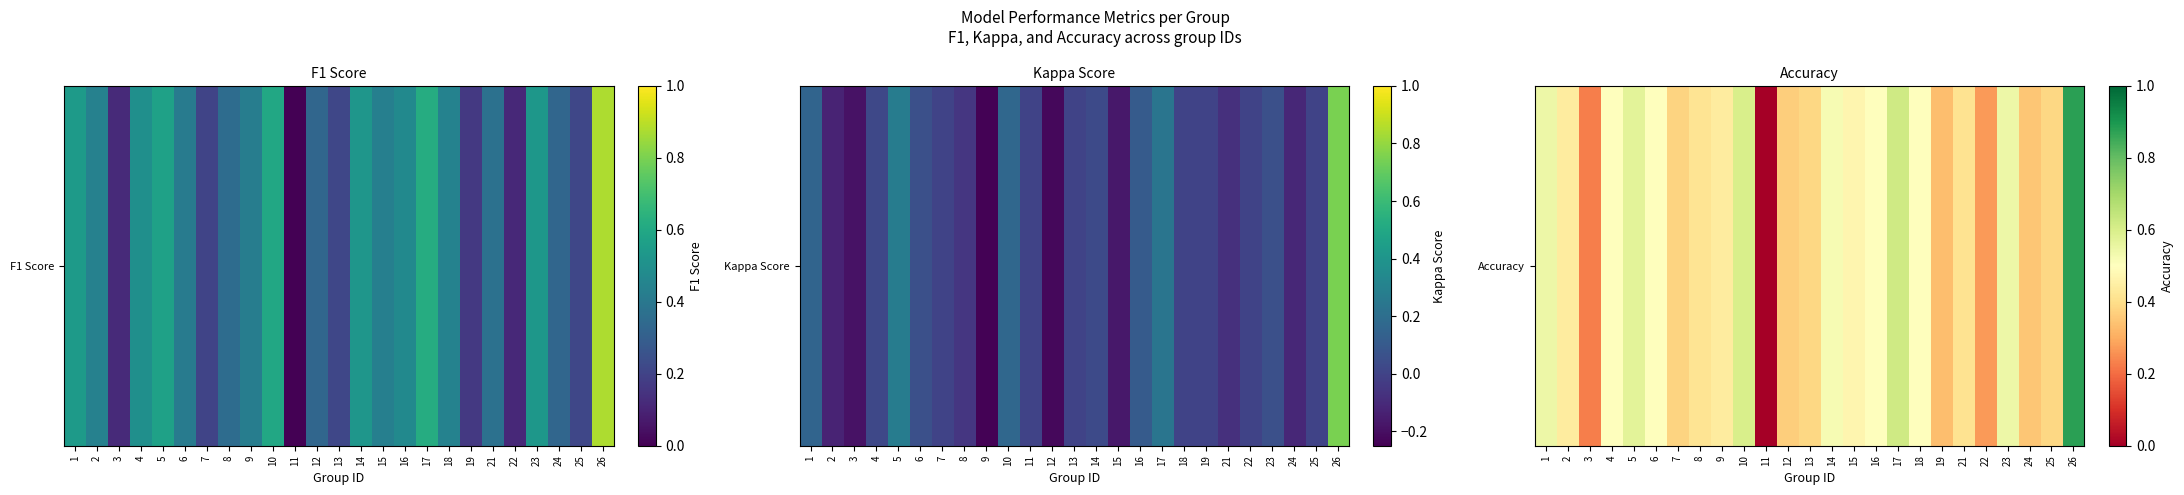

What is the change in value from 13 to 18?

+0.1